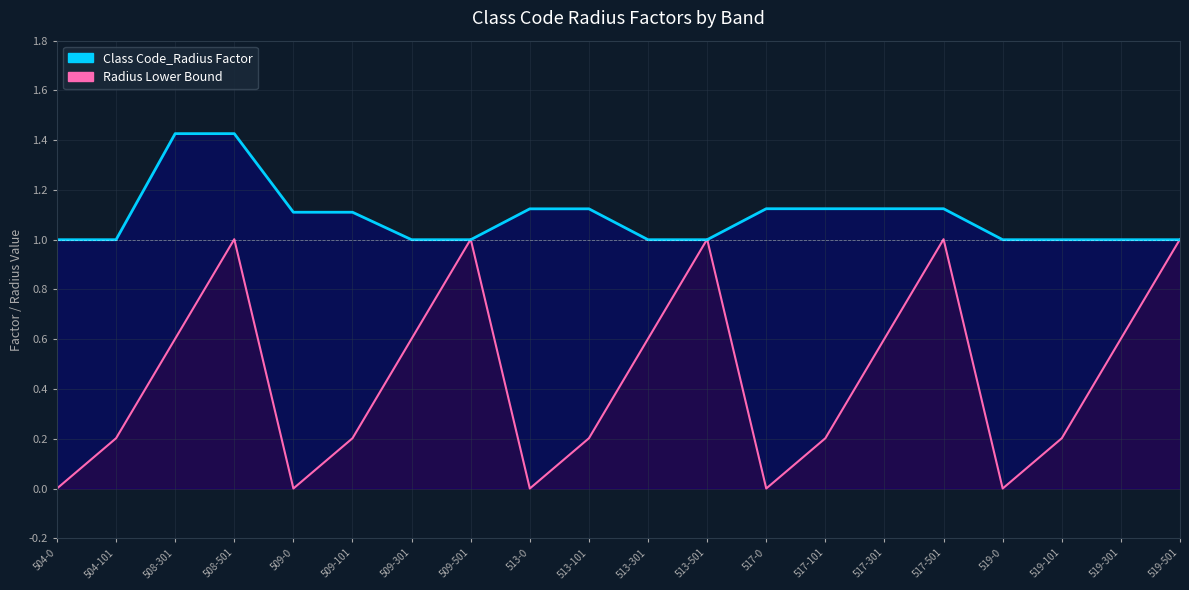

How many intersections are there between Class Code_Radius Factor and Radius Lower Bound?

5